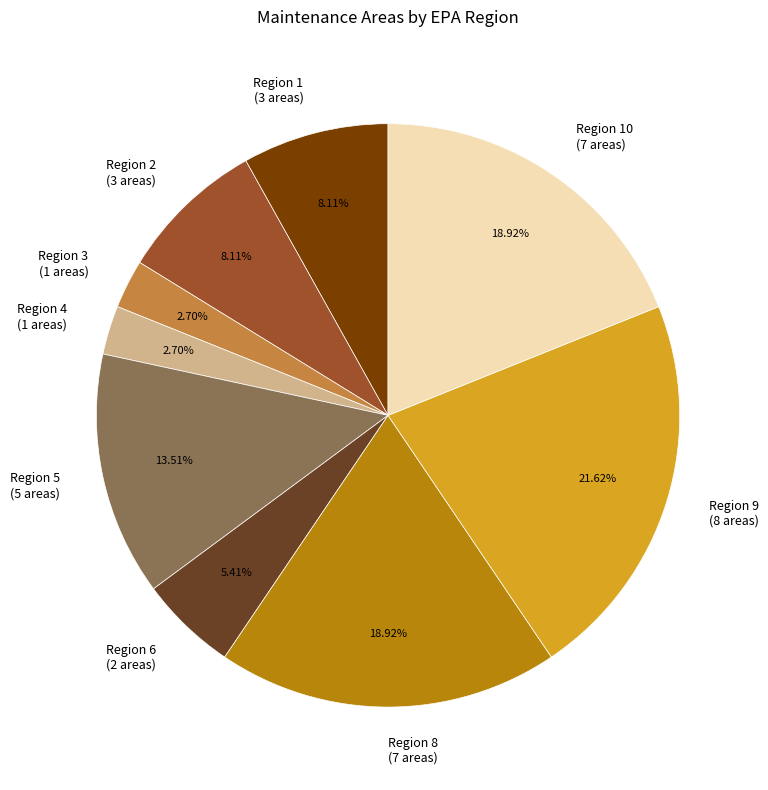

Does Region 3 (1 areas) represent more than half of the total?

No